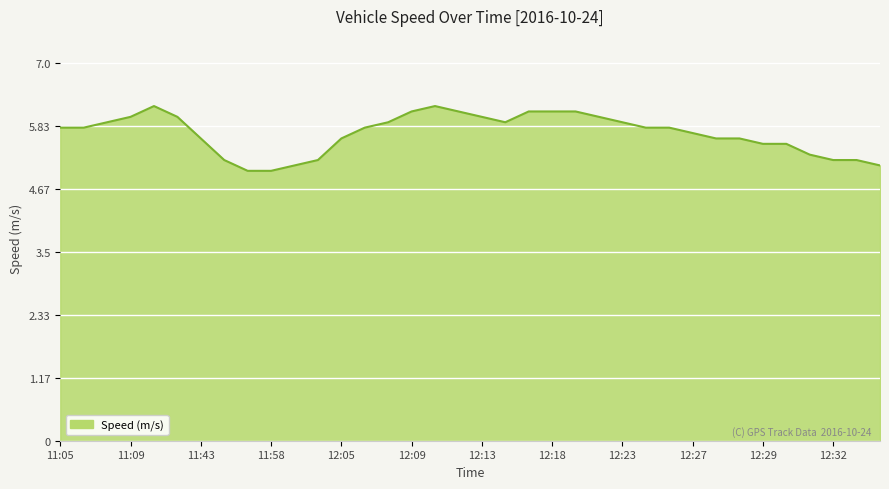

Reading left to right, what are all the values shown in this chart?

5.8	5.8	5.9	6.0	6.2	6.0	5.6	5.2	5.0	5.0	5.1	5.2	5.6	5.8	5.9	6.1	6.2	6.1	6.0	5.9	6.1	6.1	6.1	6.0	5.9	5.8	5.8	5.7	5.6	5.6	5.5	5.5	5.3	5.2	5.2	5.1